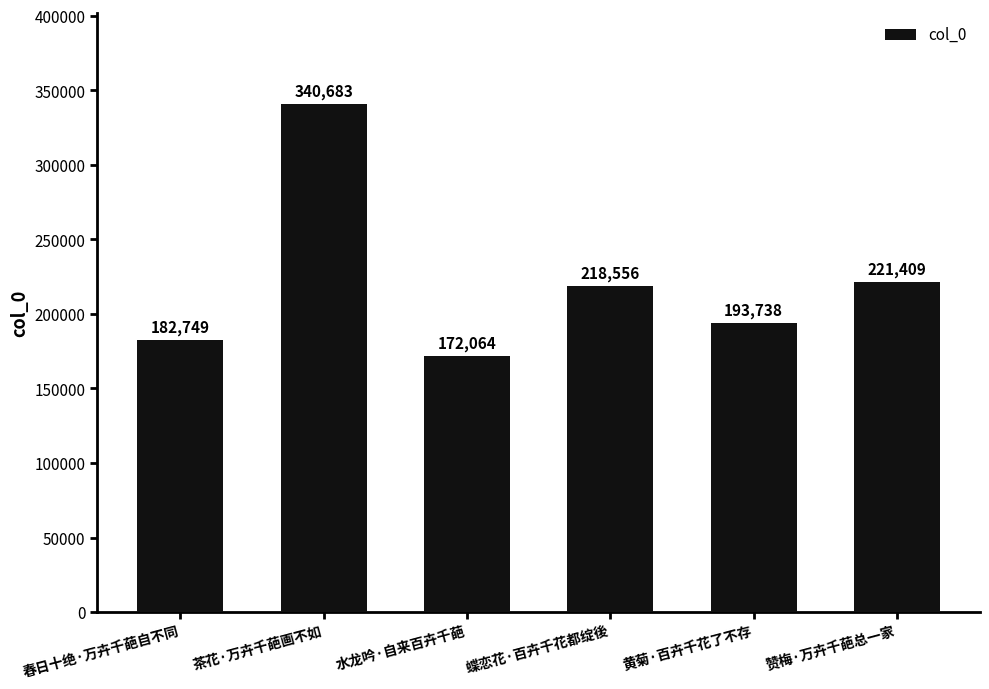

How many values are below 218556?

3